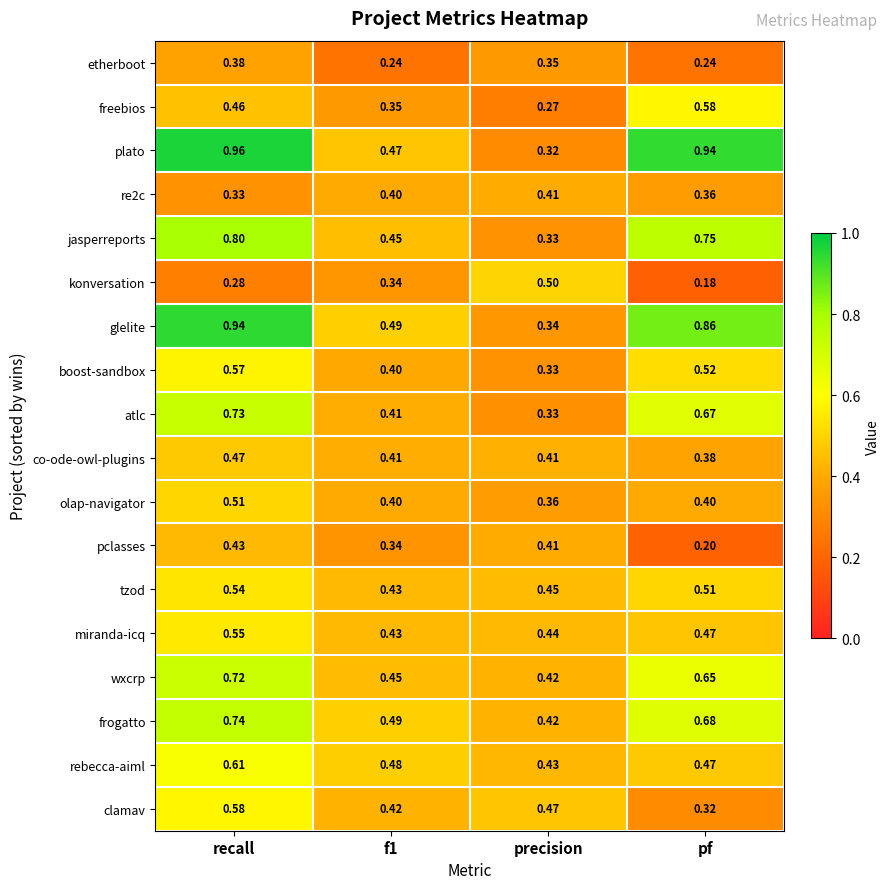

Which series has the largest range (max minus min)?

plato